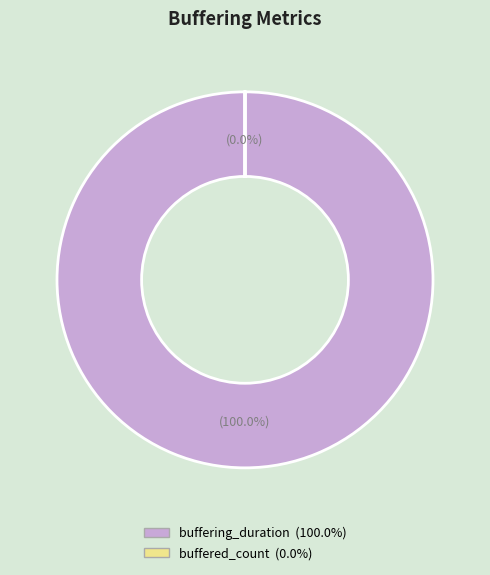

Is buffered_count the majority of the pie?

No